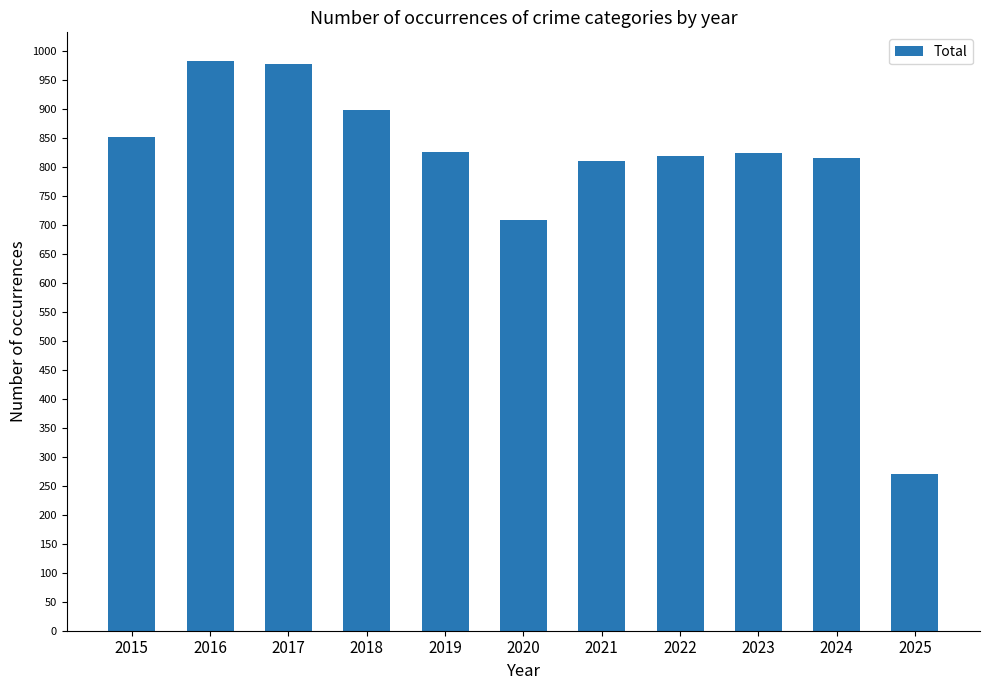

What is the sum of all values?

8784